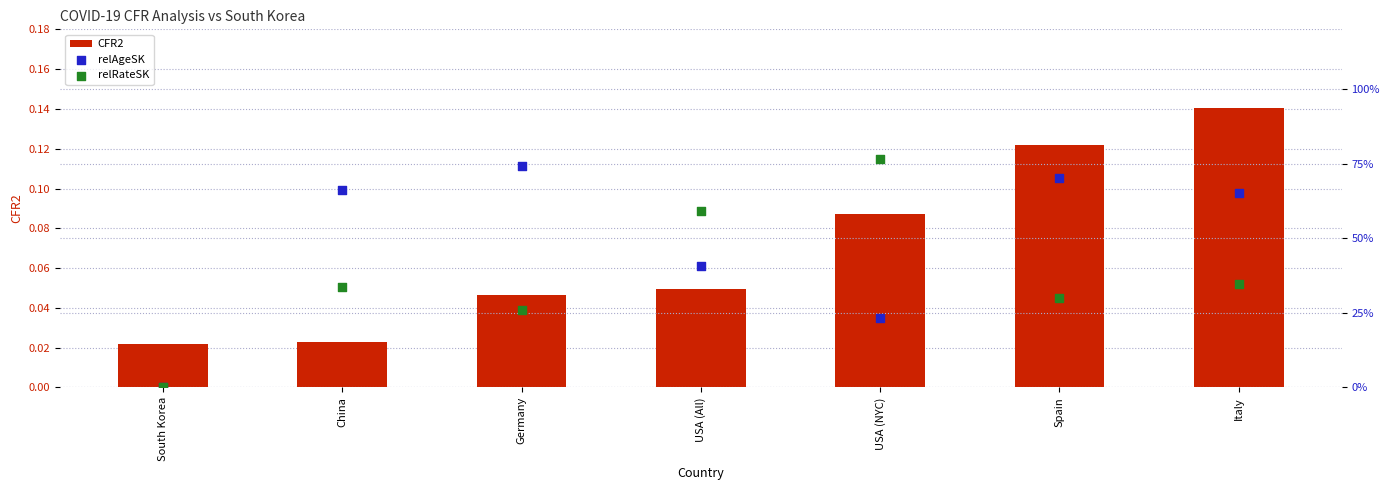

Which series has the largest total across all categories?

relAgeSK